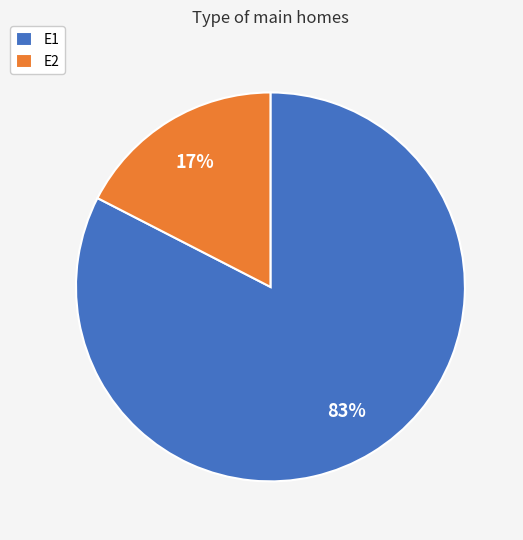

Which category has the smallest portion of the pie?

E2